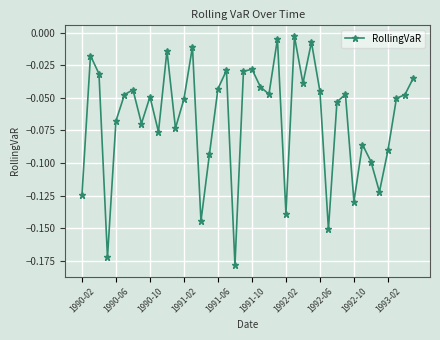

True or false: there are more than 2 points higher than both neighbors.

True